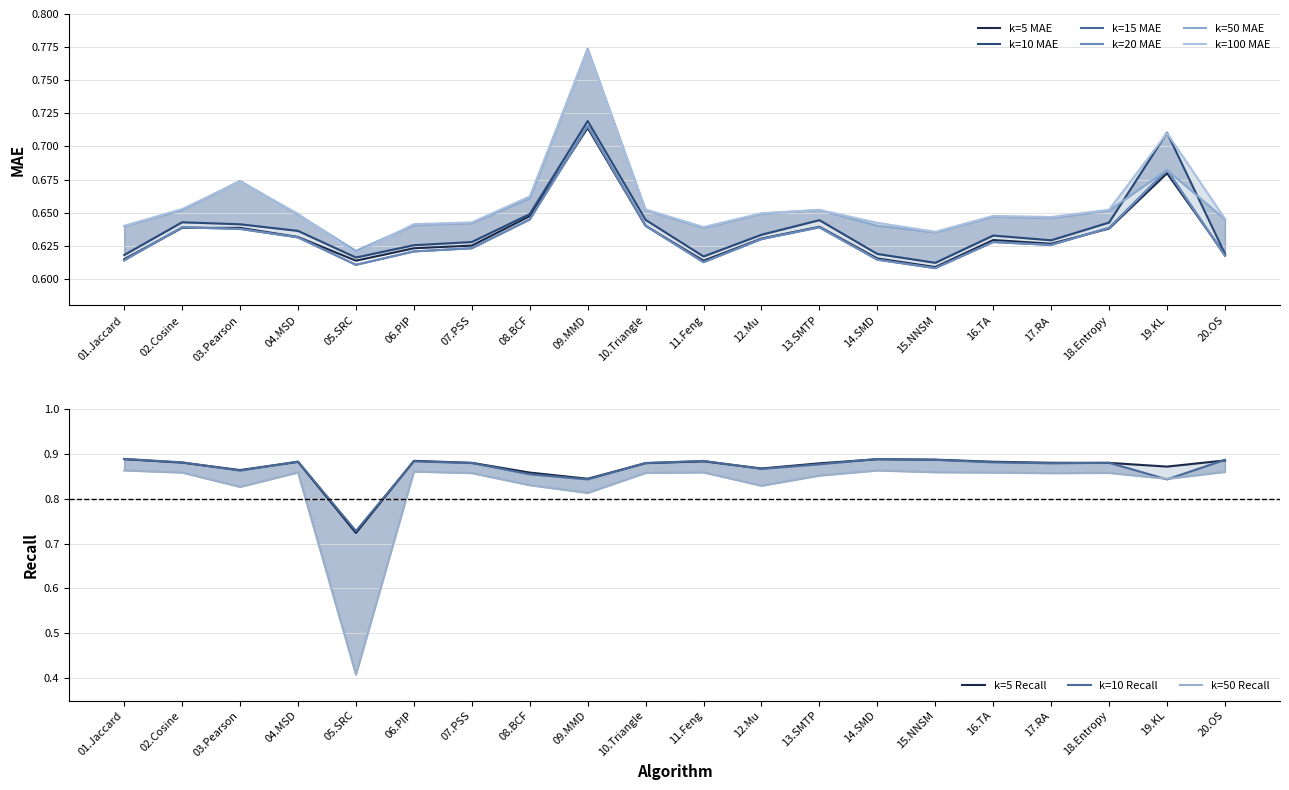

At 12.Mu, list the series in order from smallest to largest.

k=15 MAE, k=20 MAE, k=5 MAE, k=10 MAE, k=50 MAE, k=100 MAE